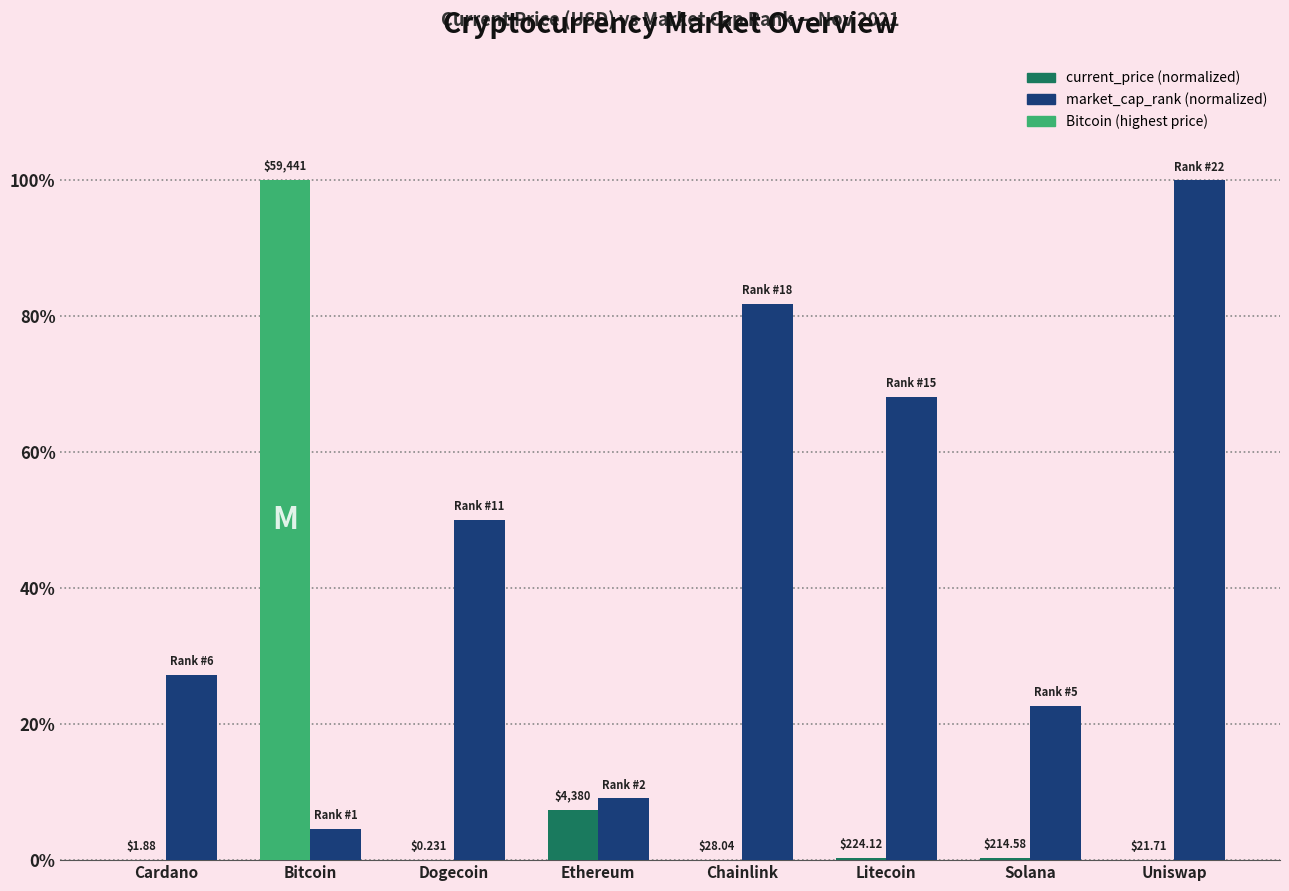

How many groups of bars are there?

8